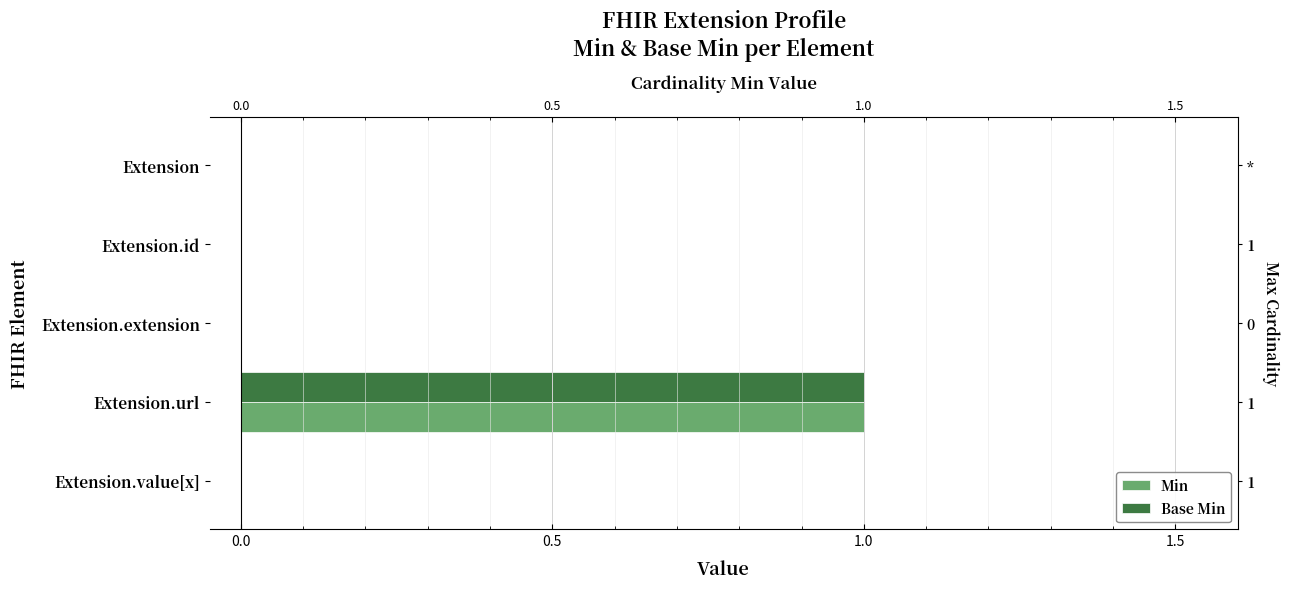

What is the difference between the maximum and minimum values in the Base Min series?

1